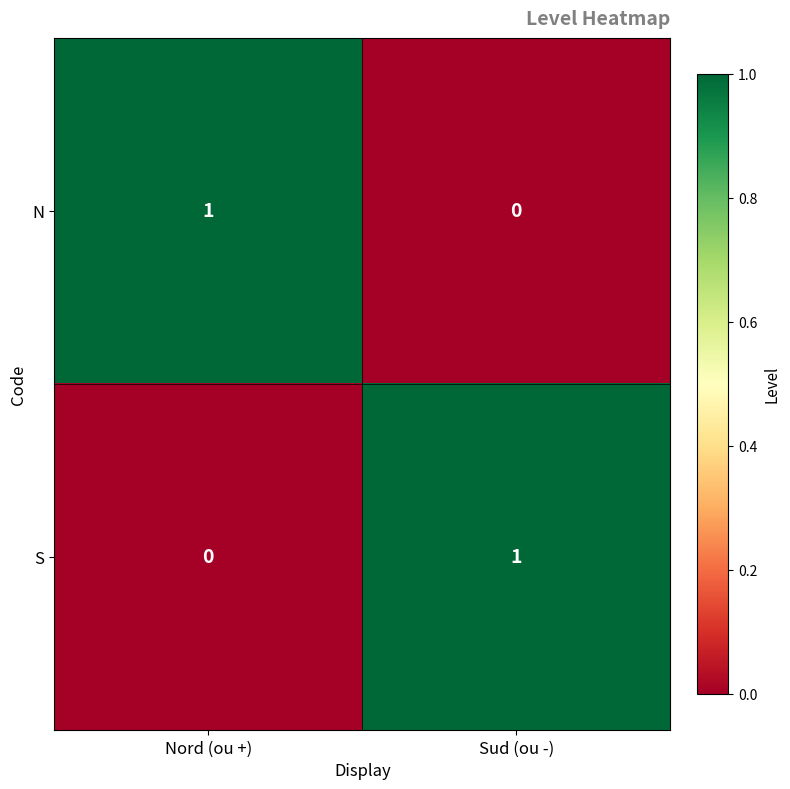

How many data points does each series have?

2